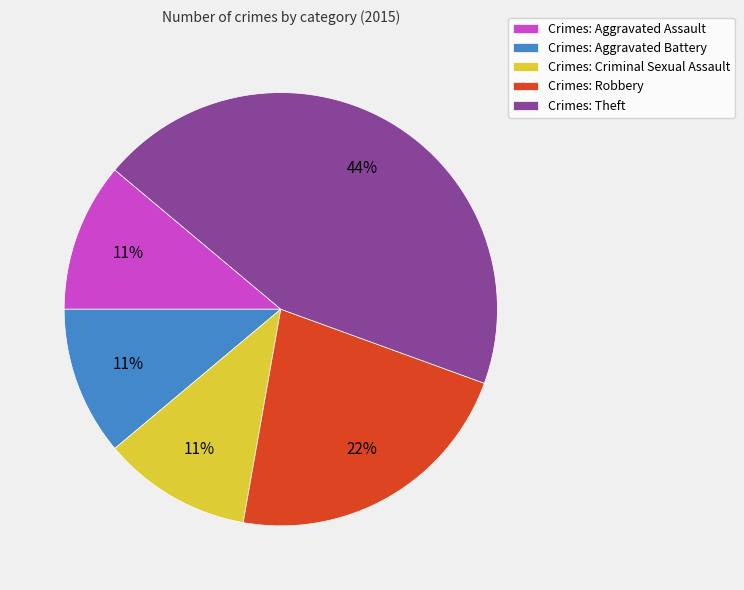

True or false: Crimes: Criminal Sexual Assault accounts for 24% of the total.

False